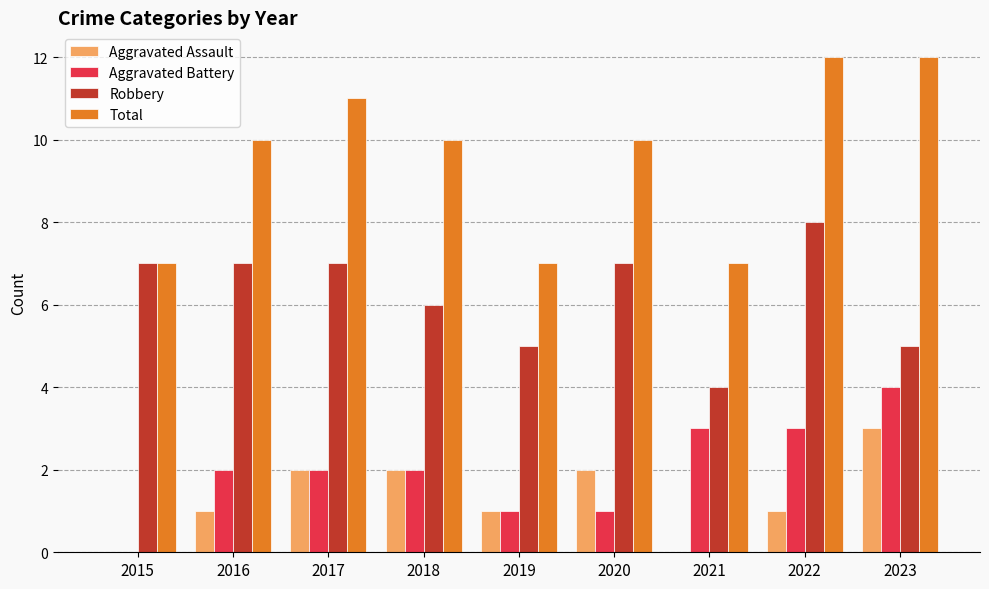

Which series has the largest total across all categories?

Total